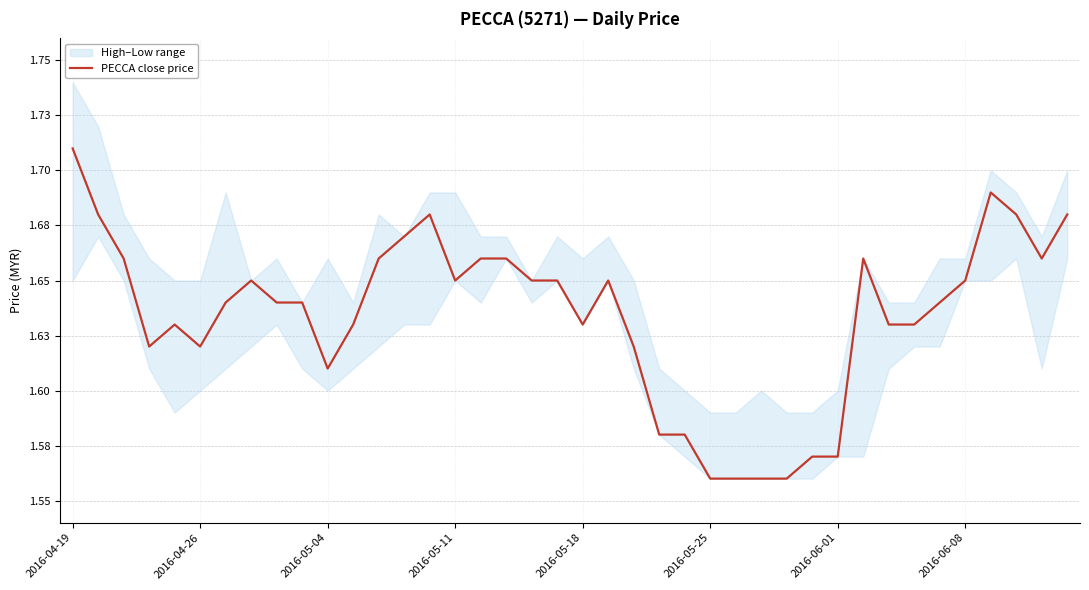

Count the number of categories in the chart.

40